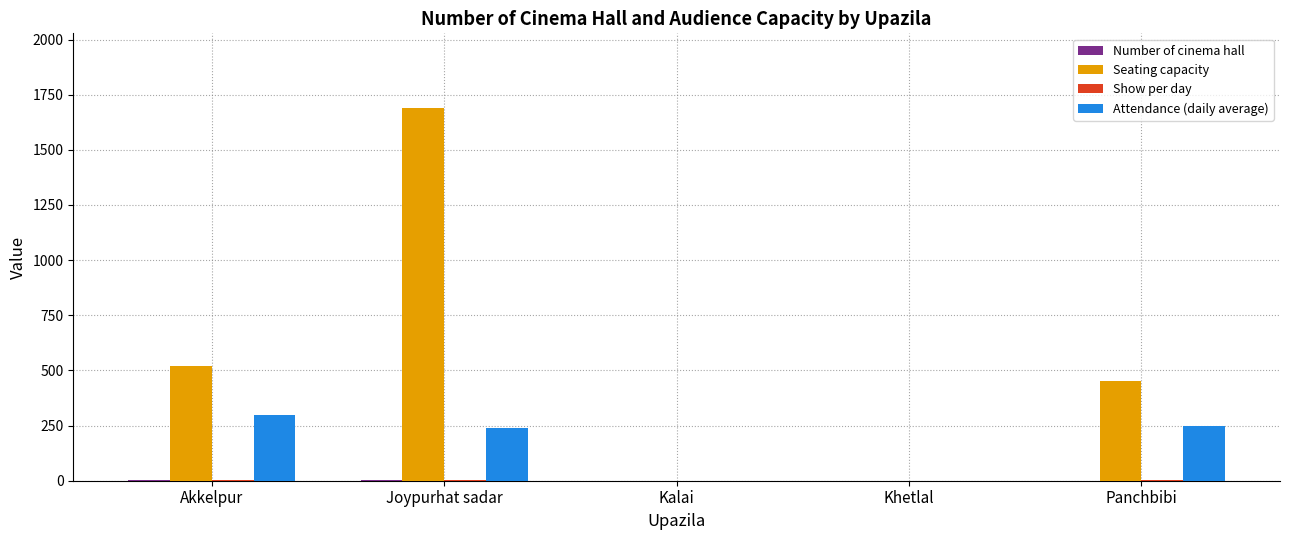

What is the total value across all series at Joypurhat sadar?

1938